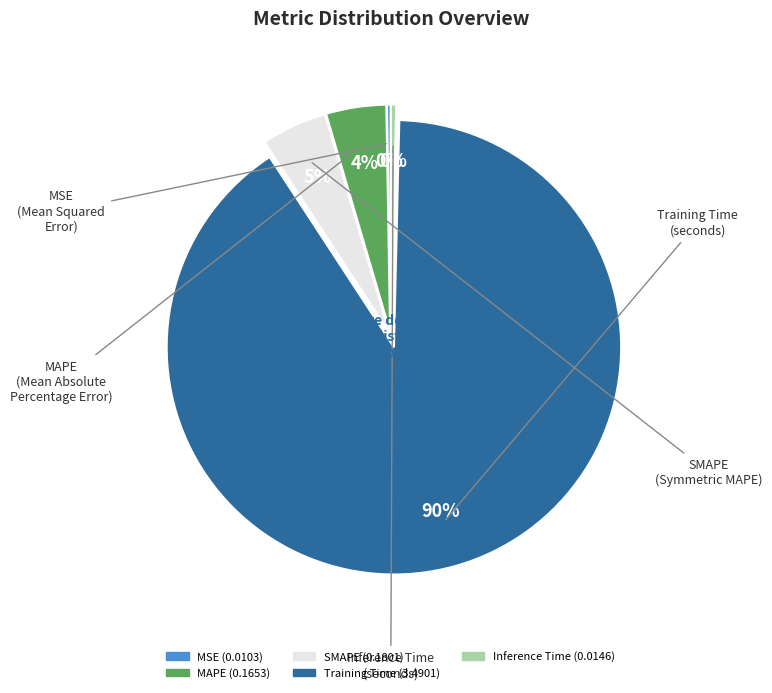

To the nearest percent, what is the difference between the MAPE and Inference Time slice percentages?

4%